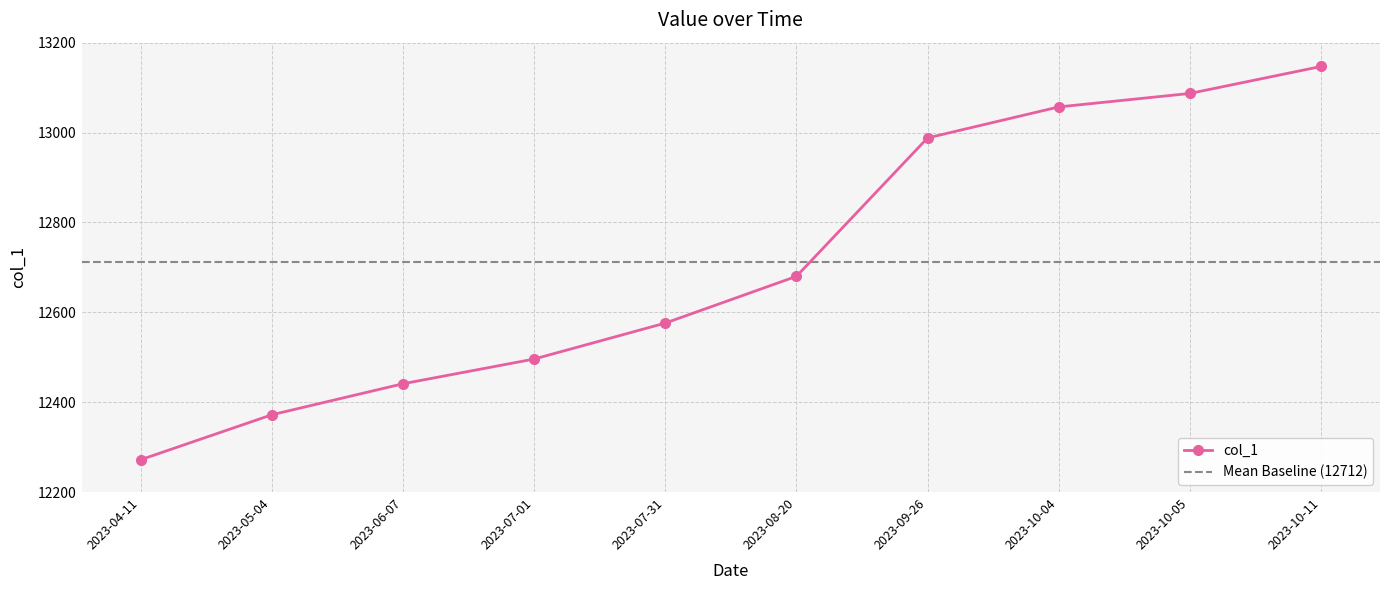

The value at 2023-08-20 is 20224. True or false?

False